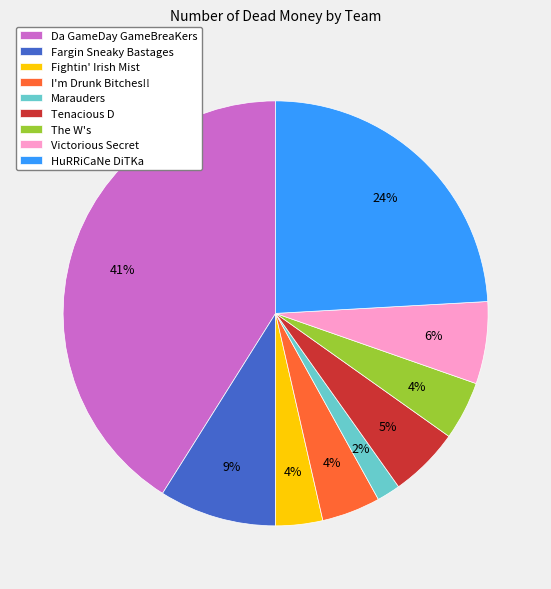

Is it true that Marauders is 10% of the pie?

False